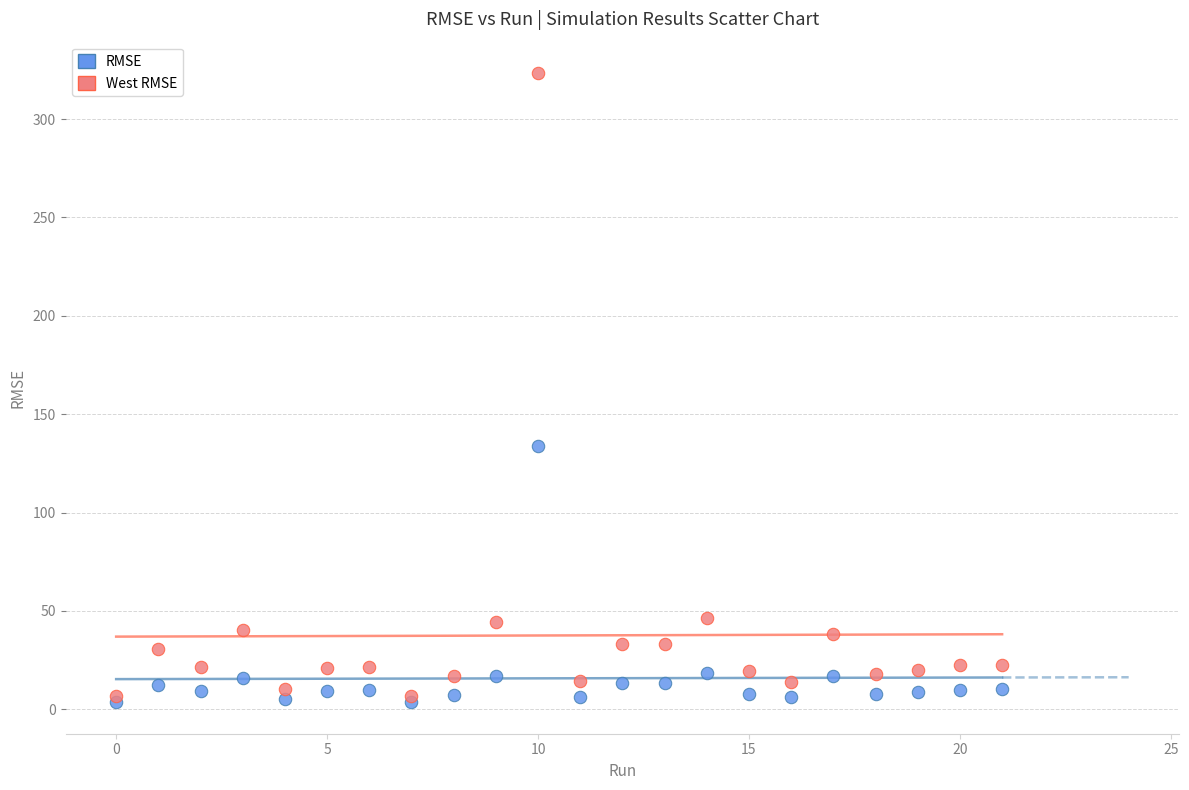

Across all series, what Y value is closest to 163?

134.1